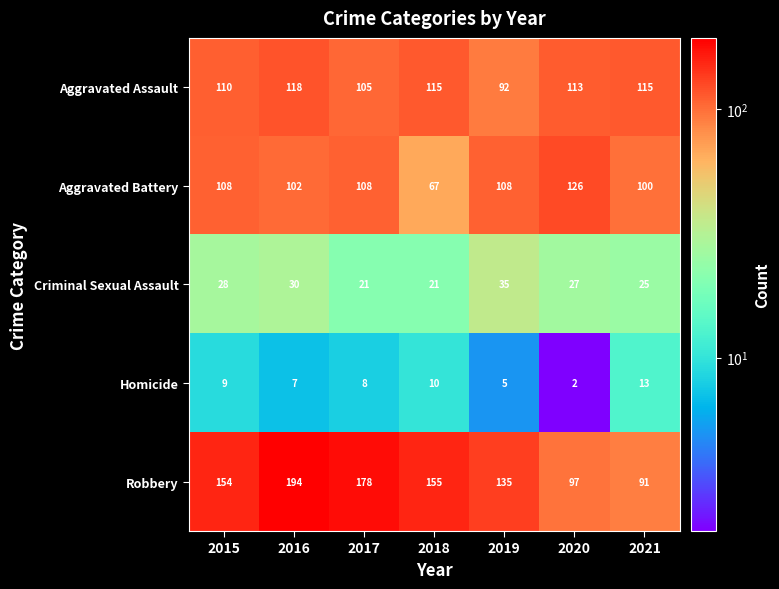

Where is Aggravated Assault nearest to the value 105?

2017